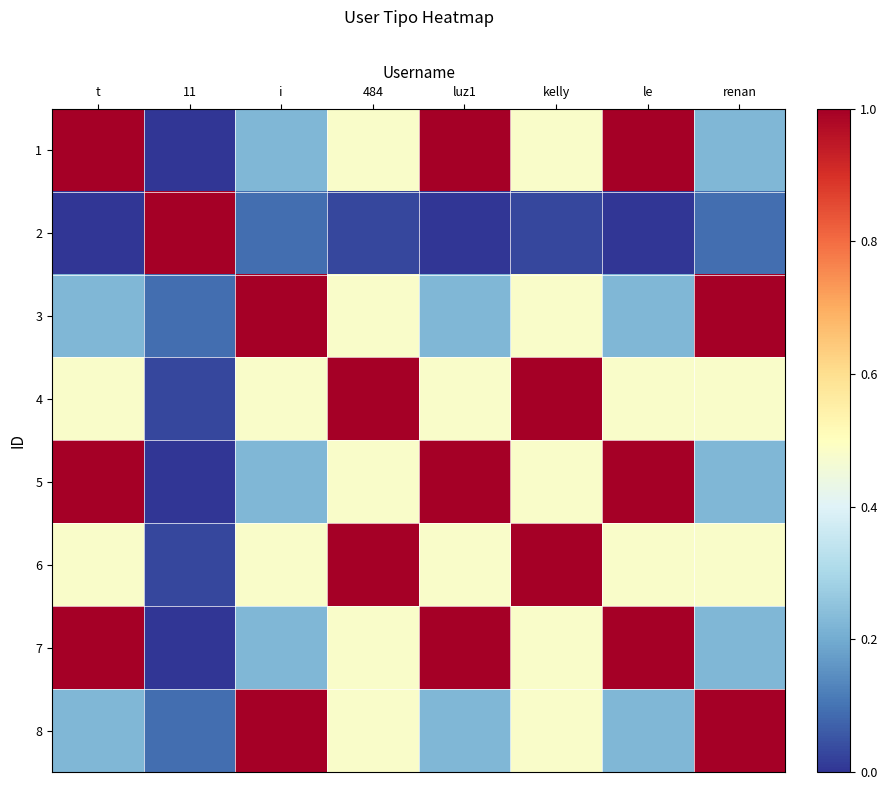

At luz1, list the series in order from smallest to largest.

2, 3, 8, 4, 6, 1, 5, 7